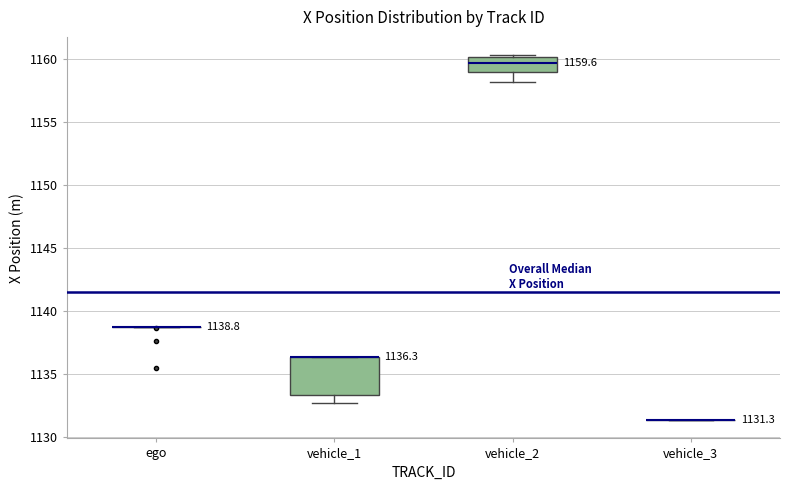

Which box is the tallest, from its lower edge to its upper edge?

vehicle_1